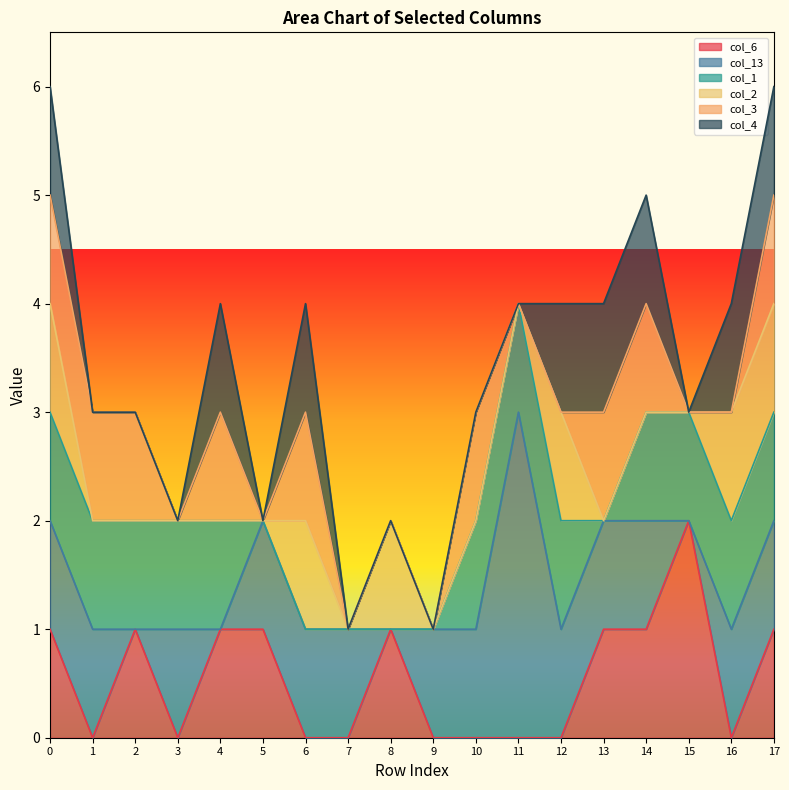

Reading left to right, list all the values displayed in this chart.

col_6: 1	0	1	0	1	1	0	0	1	0	0	0	0	1	1	2	0	1
col_13: 1	1	0	1	0	1	1	1	0	1	1	3	1	1	1	0	1	1
col_1: 1	1	1	1	1	0	0	0	0	0	1	1	1	0	1	1	1	1
col_2: 1	0	0	0	0	0	1	0	1	0	0	0	1	0	0	0	1	1
col_3: 1	1	1	0	1	0	1	0	0	0	1	0	0	1	1	0	0	1
col_4: 1	0	0	0	1	0	1	0	0	0	0	0	1	1	1	0	1	1